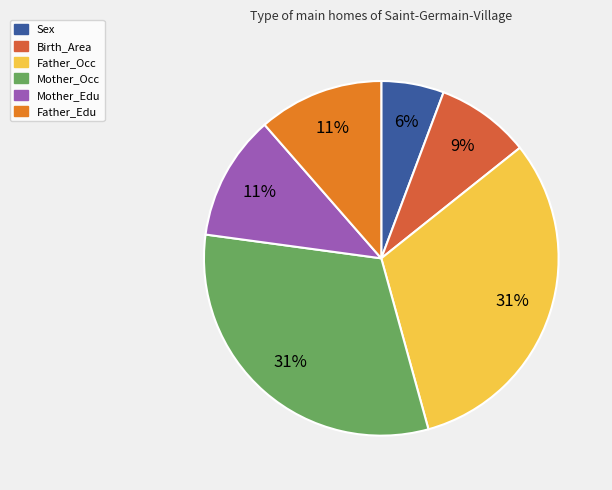

How many segments does this pie chart have?

6